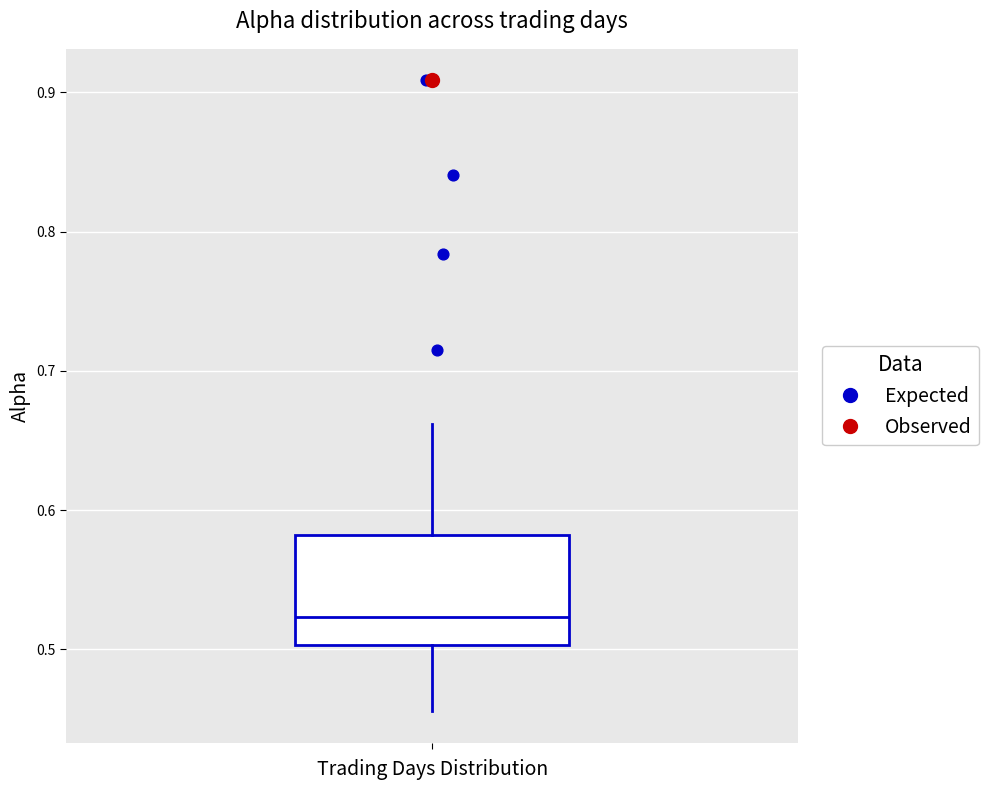

Transcribe this box plot: give where the median line is, the range the box spans, and where the two whiskers end, as read against the y-axis. The values are not printed on the chart, so give them approximately, as read against the axis.

median 0.52, box 0.50 to 0.58, whiskers 0.46 to 0.66